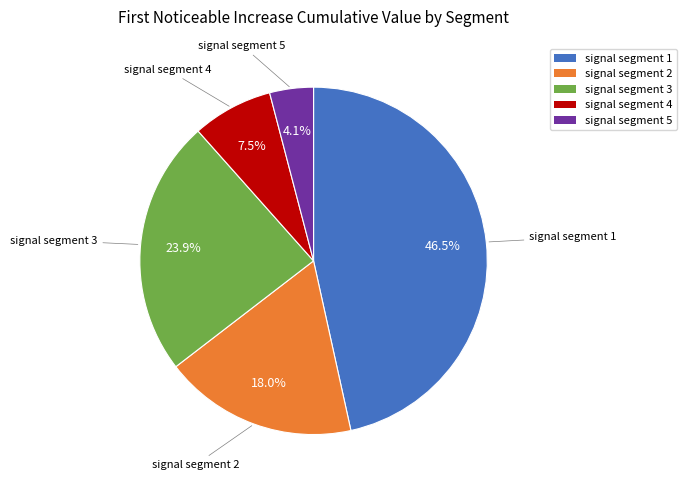

Which category has the smallest portion of the pie?

signal segment 5